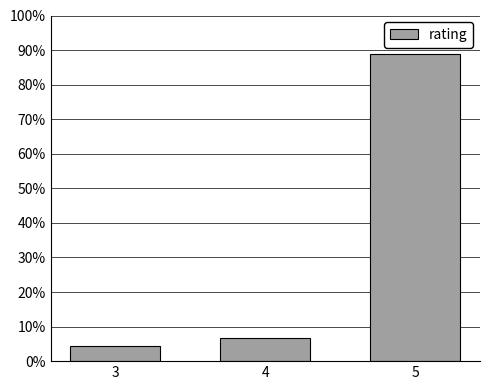

Reading left to right, transcribe all the data shown in this chart.

4.4	6.7	88.9